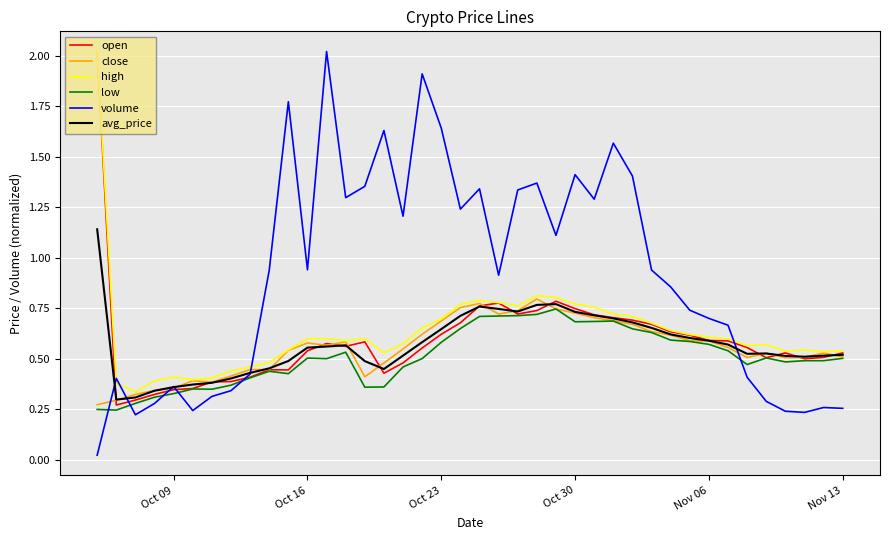

What is the greatest value displayed?

2.0